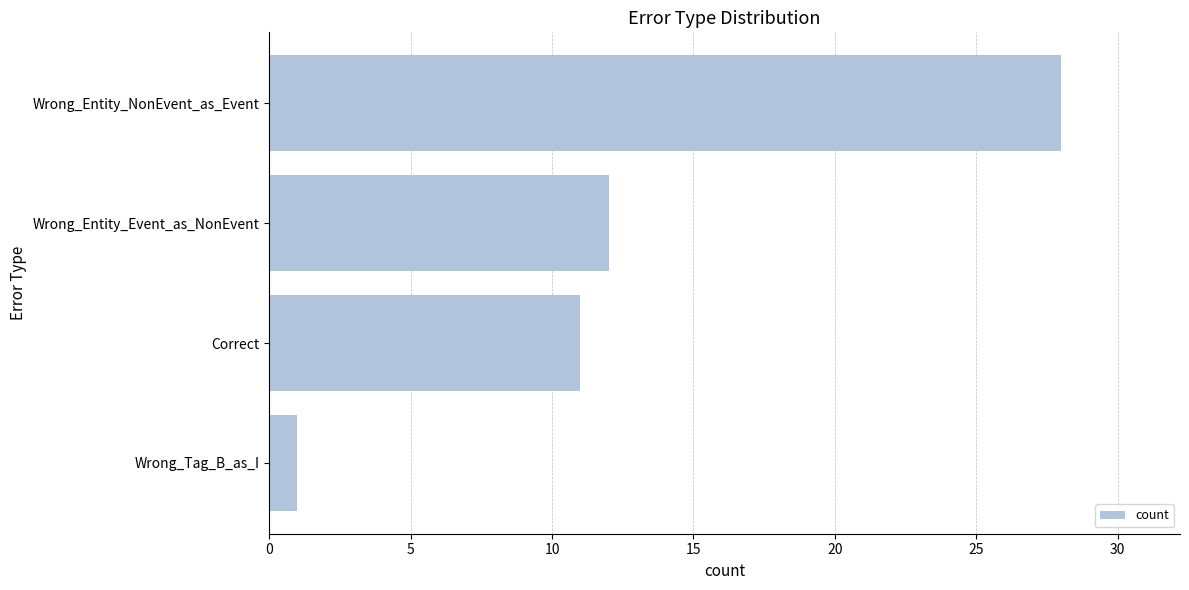

How many bars are there in total?

4